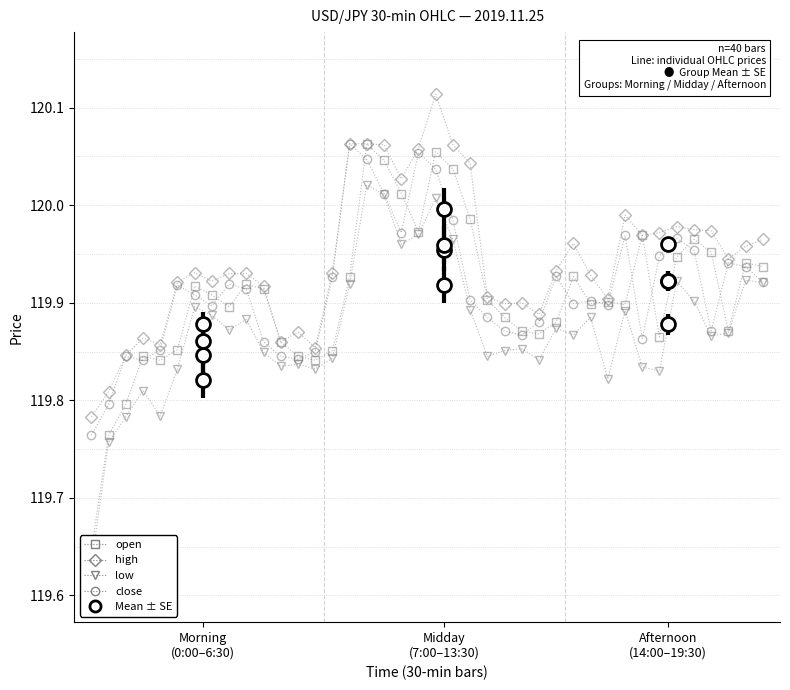

What are all the series names shown in the legend?

open, high, low, close